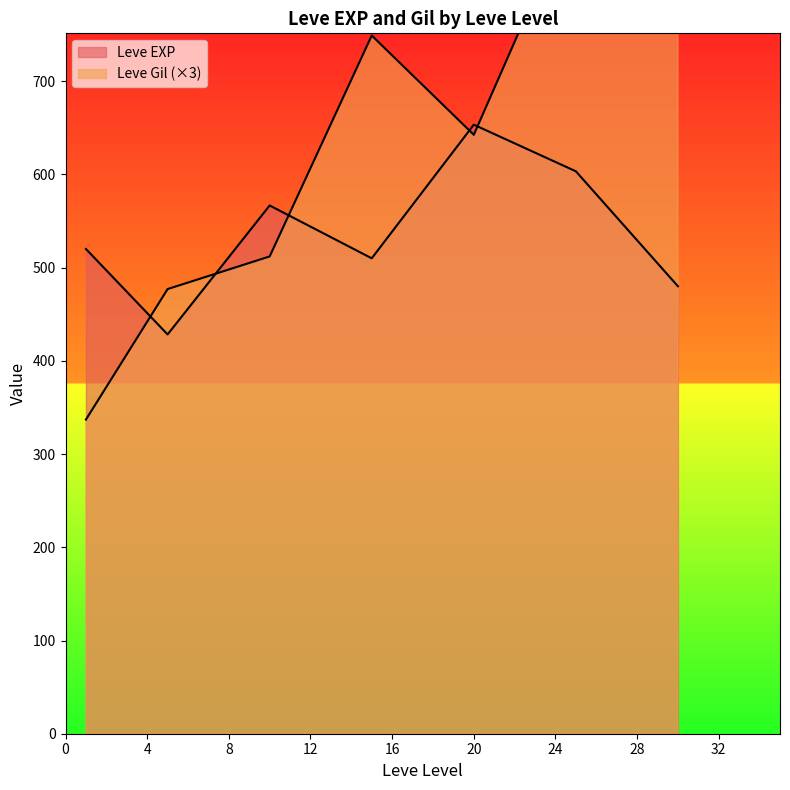

What is the value of the Leve EXP point at the 30th from the left?

600